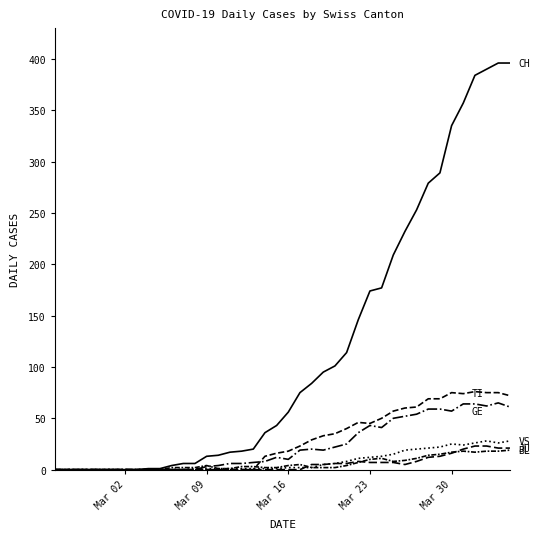

How many lines are shown in the chart?

6